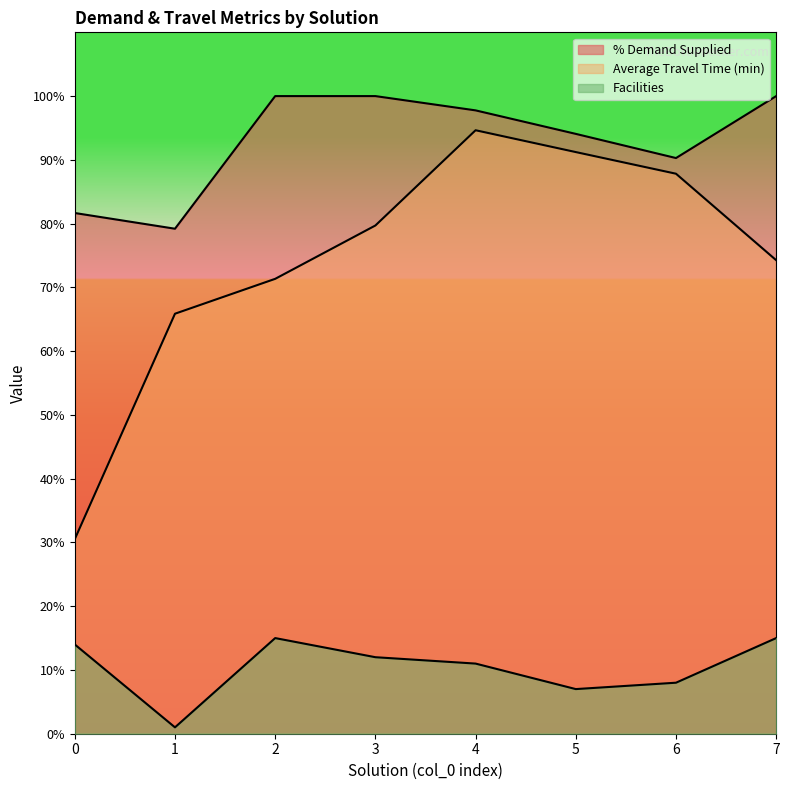

The value of Facilities at 1 is 1.0. True or false?

True